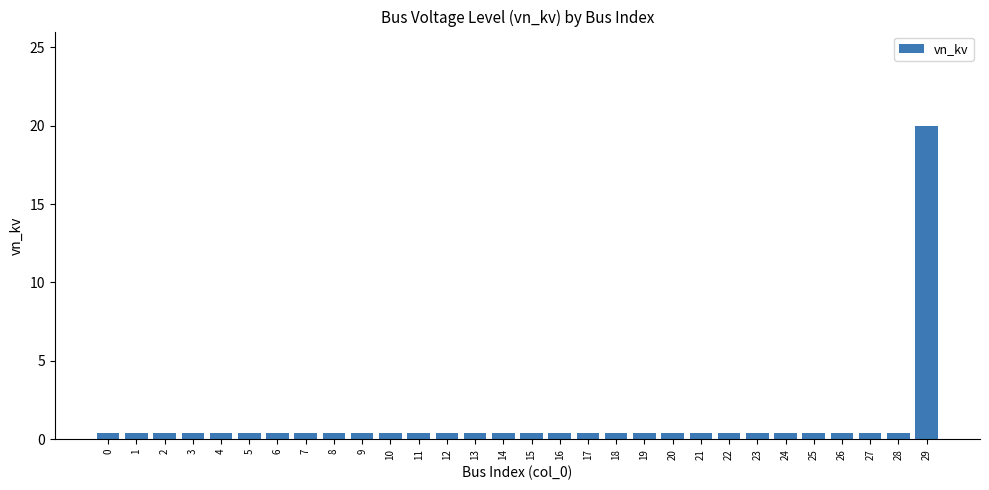

True or false: the data shows 0.4 at 28.

True